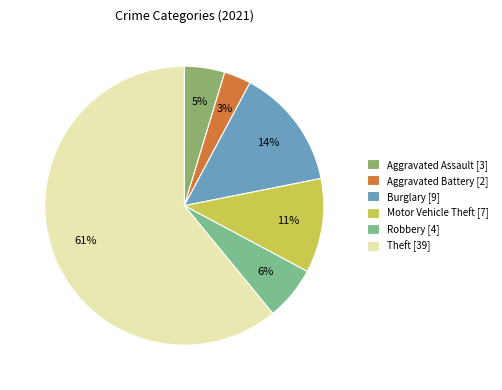

Rank the categories by value from lowest to highest.

Aggravated Battery, Aggravated Assault, Robbery, Motor Vehicle Theft, Burglary, Theft